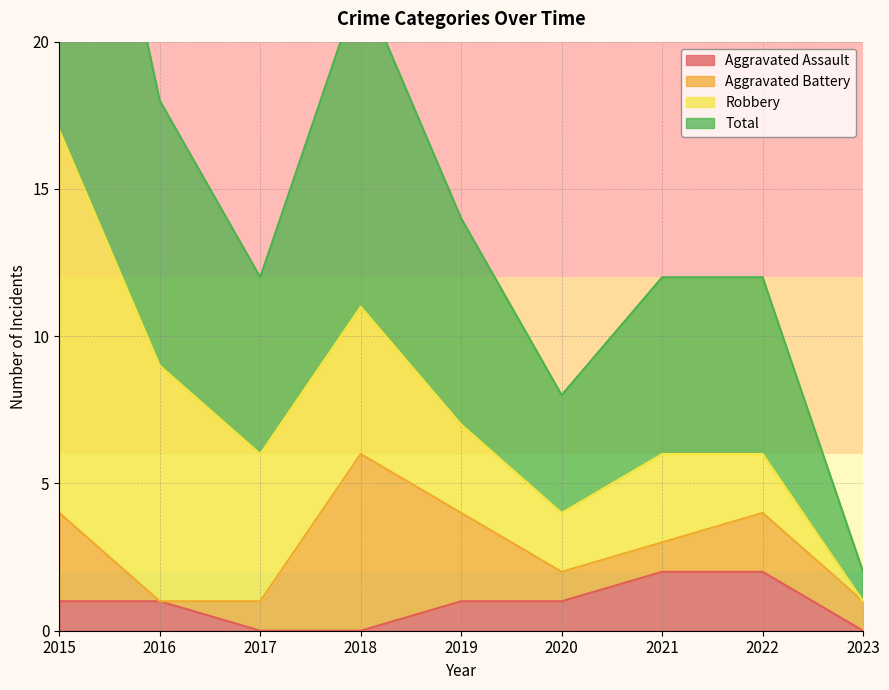

Is the value of Total at 2022 greater than the value of Aggravated Assault at 2019?

Yes